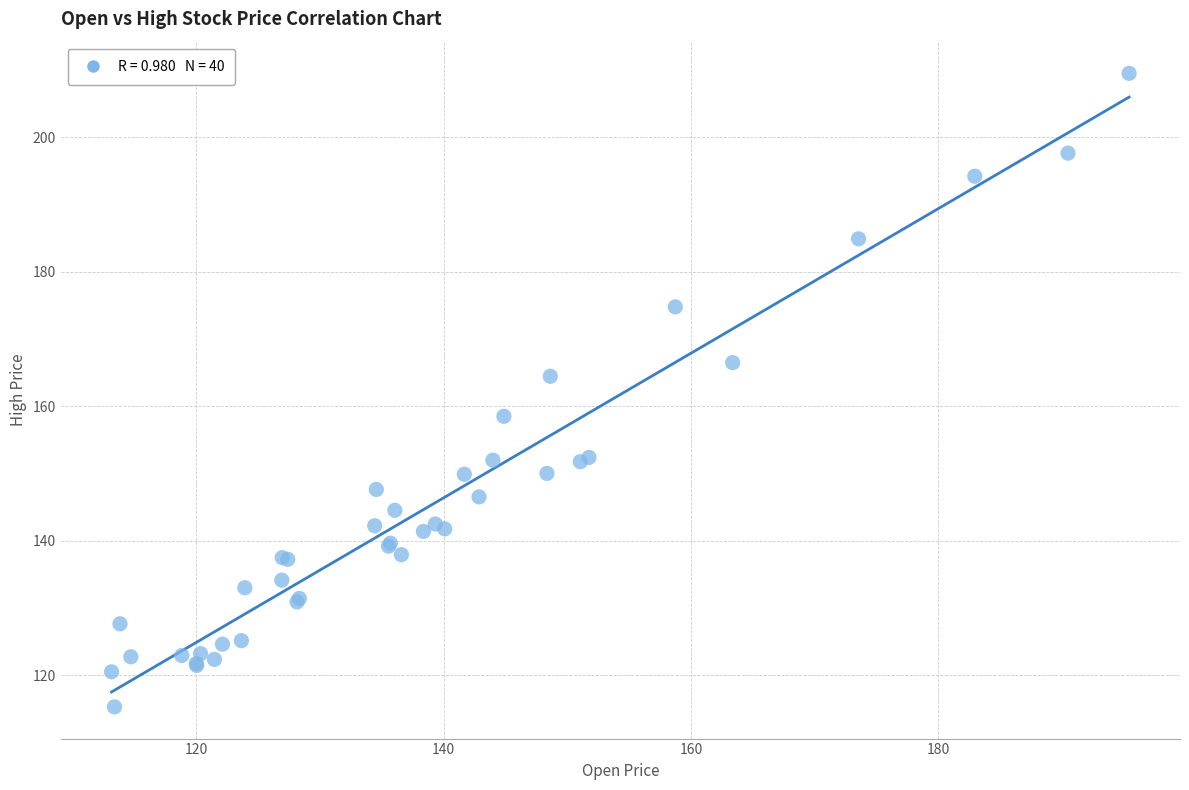

What Y value in the scatter plot is closest to 162?

164.4